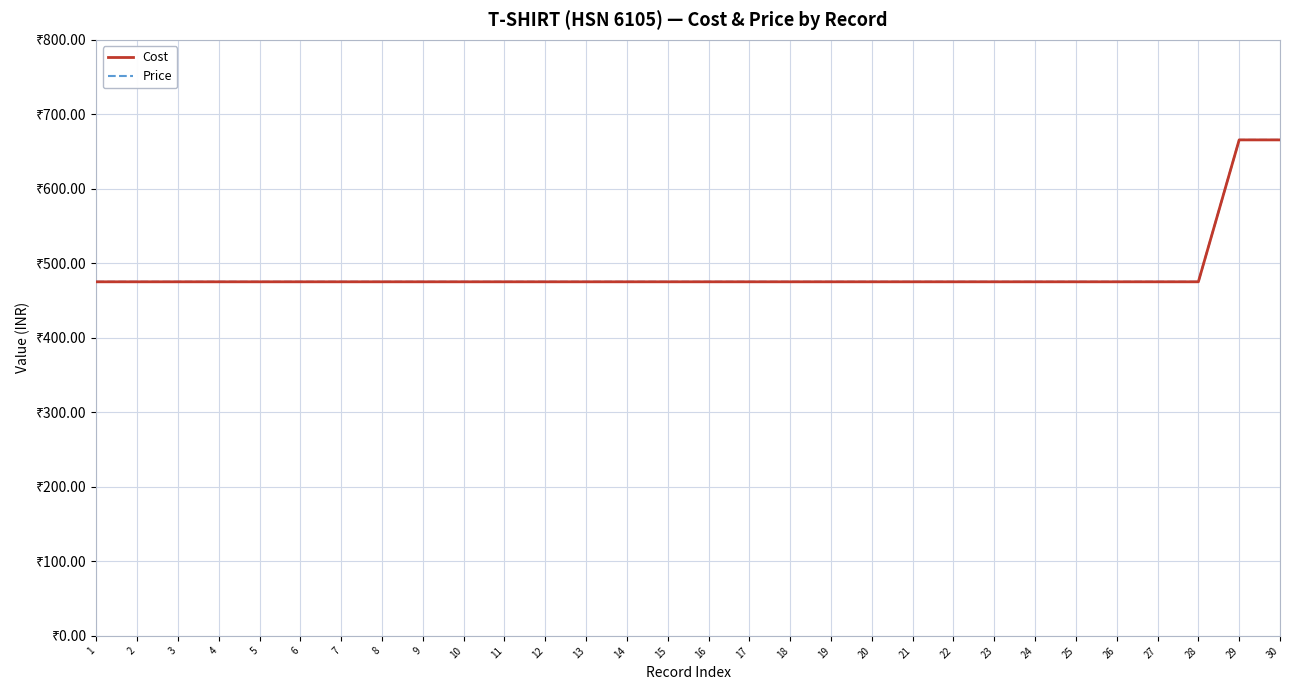

Is this an area chart (filled region under the line)?

No